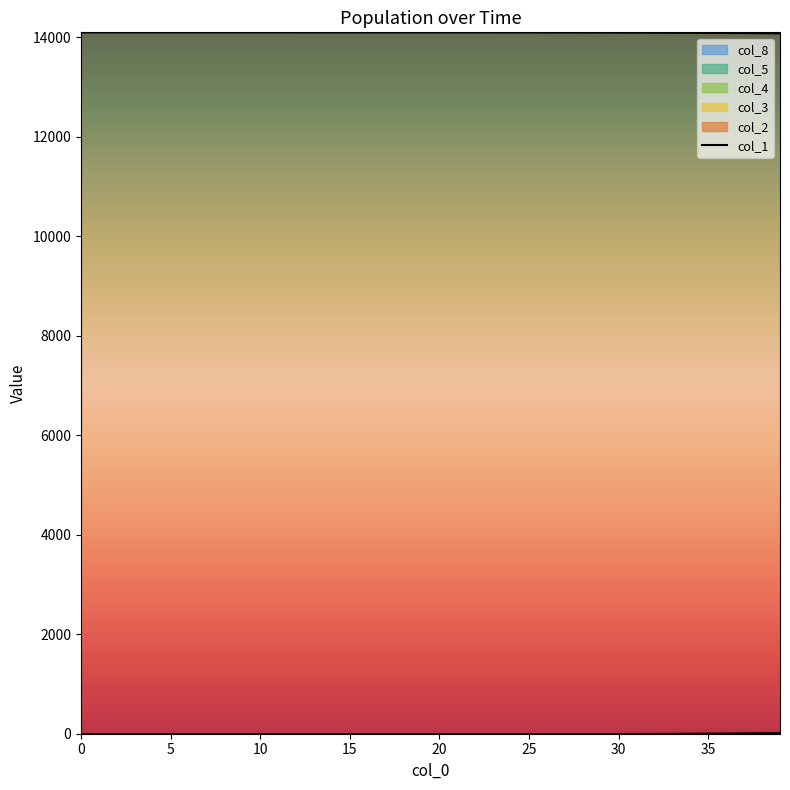

At which label does col_5 reach its peak?

39